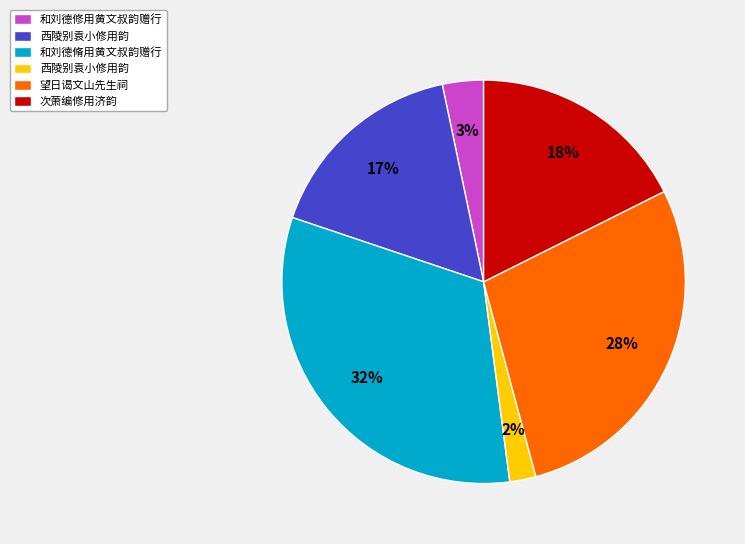

How many segments does this pie chart have?

6